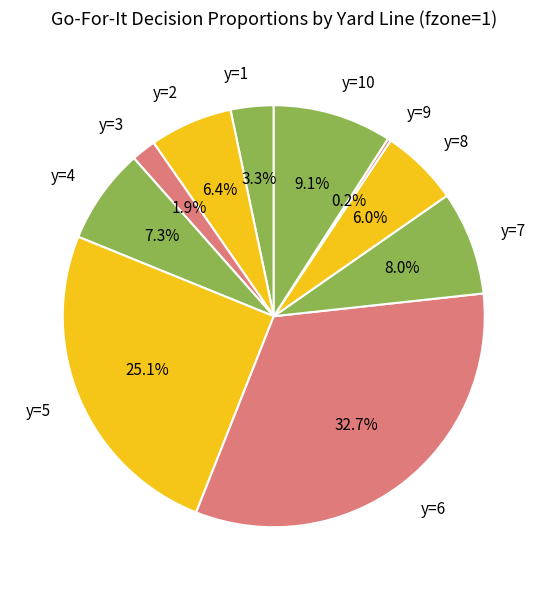

Is there any slice that represents more than half of the pie?

No